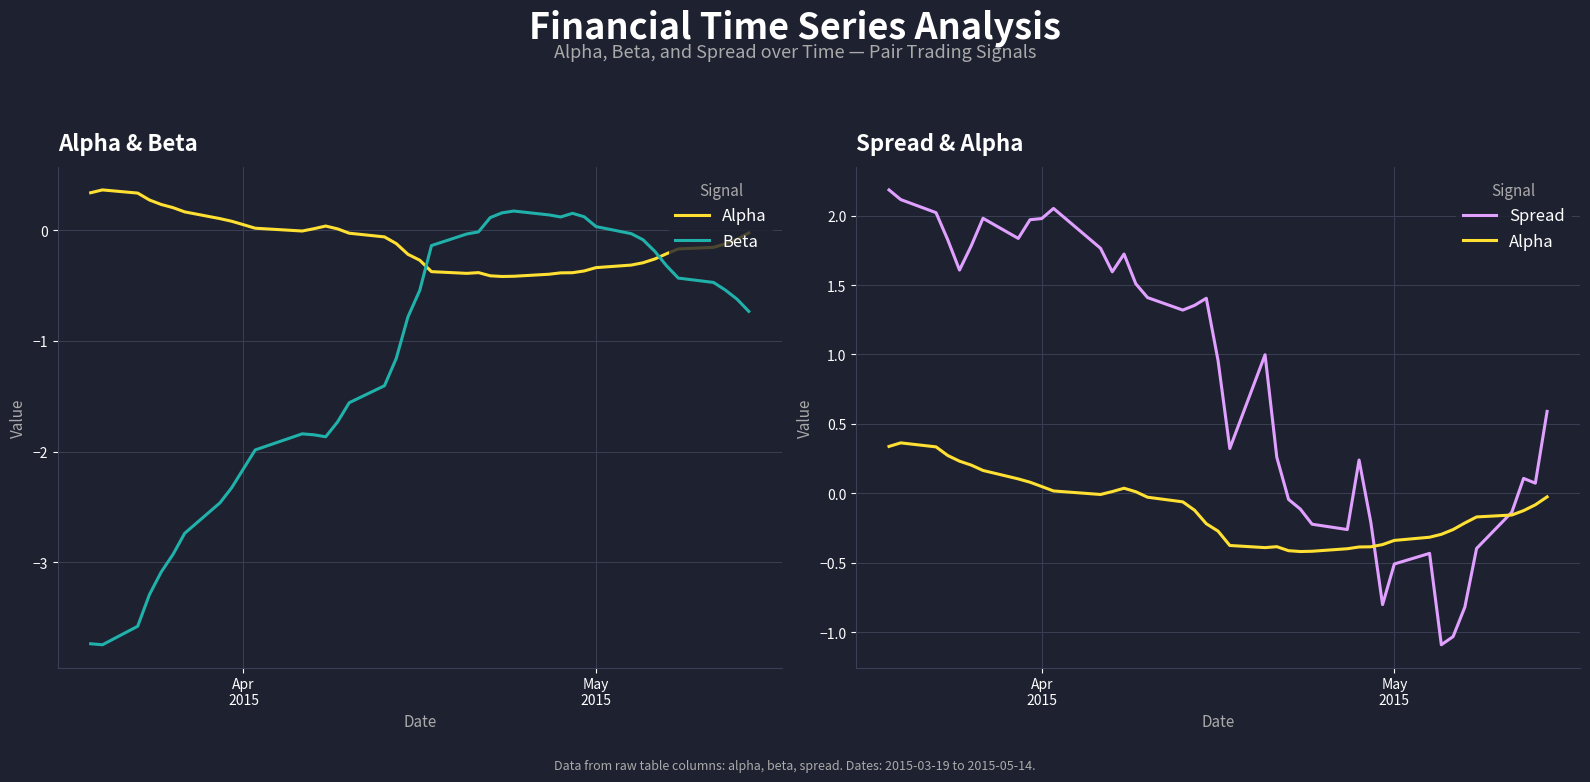

Reading left to right, list all the values displayed in this chart.

Alpha: 0.3	0.4	0.3	0.3	0.2	0.2	0.2	0.1	0.1	0.0	0.0	-0.0	0.0	0.0	0.0	-0.0	-0.1	-0.1	-0.2	-0.3	-0.4	-0.4	-0.4	-0.4	-0.4	-0.4	-0.4	-0.4	-0.4	-0.4	-0.3	-0.3	-0.3	-0.3	-0.2	-0.2	-0.2	-0.1	-0.1	-0.0
Beta: -3.7	-3.7	-3.6	-3.3	-3.1	-2.9	-2.7	-2.5	-2.3	-2.2	-2.0	-1.8	-1.8	-1.9	-1.7	-1.6	-1.4	-1.2	-0.8	-0.5	-0.1	-0.0	-0.0	0.1	0.2	0.2	0.1	0.1	0.2	0.1	0.0	-0.0	-0.1	-0.2	-0.3	-0.4	-0.5	-0.5	-0.6	-0.7
Spread: 2.2	2.1	2.0	1.8	1.6	1.8	2.0	1.8	2.0	2.0	2.1	1.8	1.6	1.7	1.5	1.4	1.3	1.4	1.4	1.0	0.3	1.0	0.3	-0.0	-0.1	-0.2	-0.3	0.2	-0.2	-0.8	-0.5	-0.4	-1.1	-1.0	-0.8	-0.4	-0.1	0.1	0.1	0.6